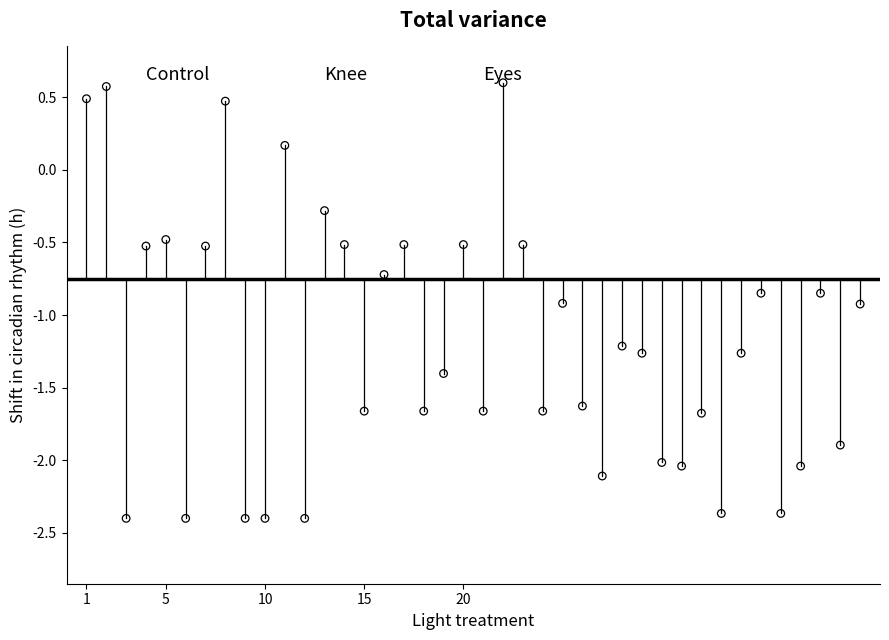

What is the range of Y values (max minus min)?

3.0